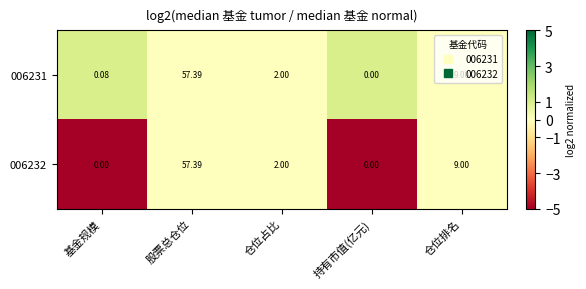

Which label corresponds to the largest value in the chart?

股票总仓位